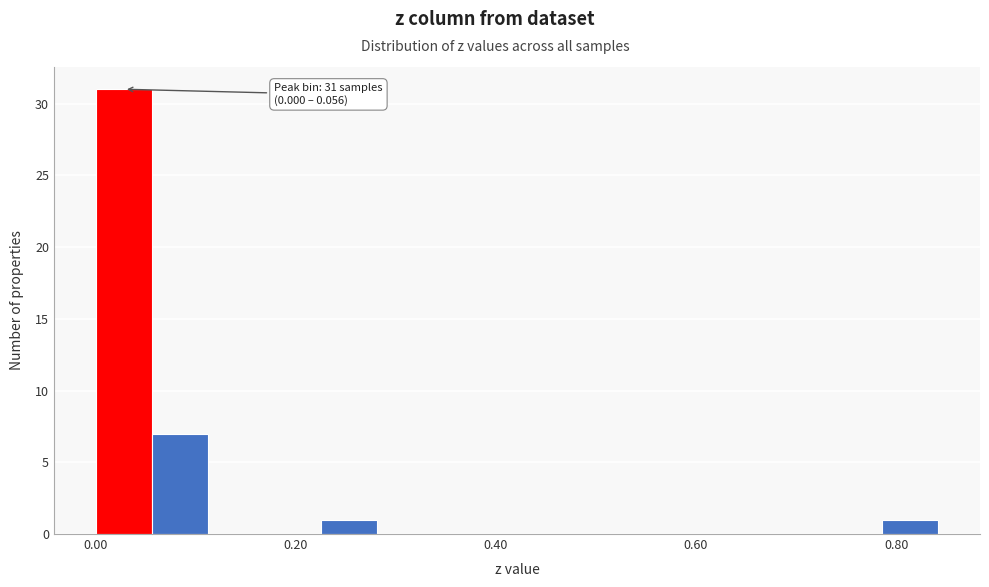

Around what value on the x-axis is the tallest bar? Give the approximate position of its centre, as read against the axis.

0.02